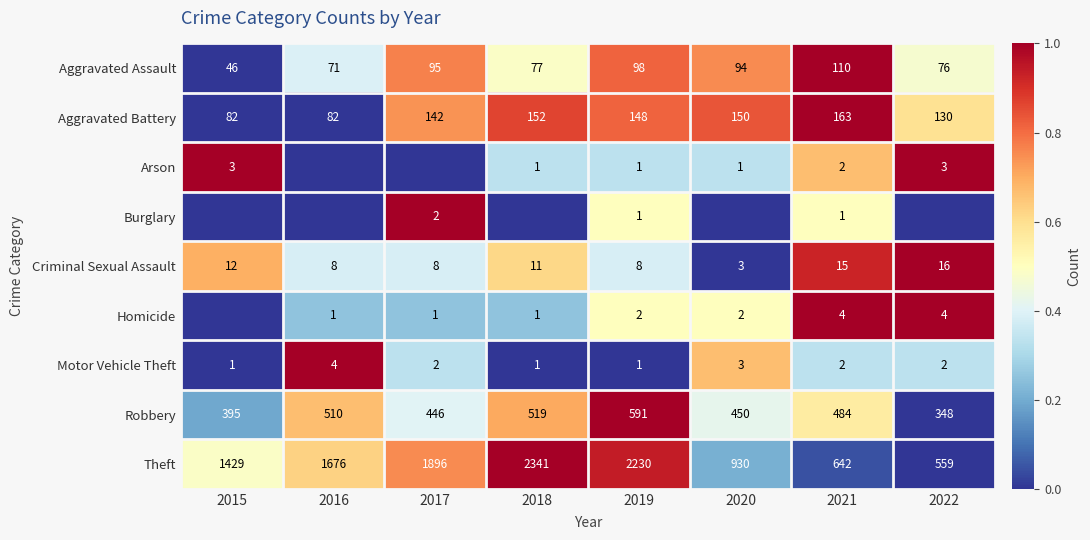

What is the highest value of the Theft series?

2341